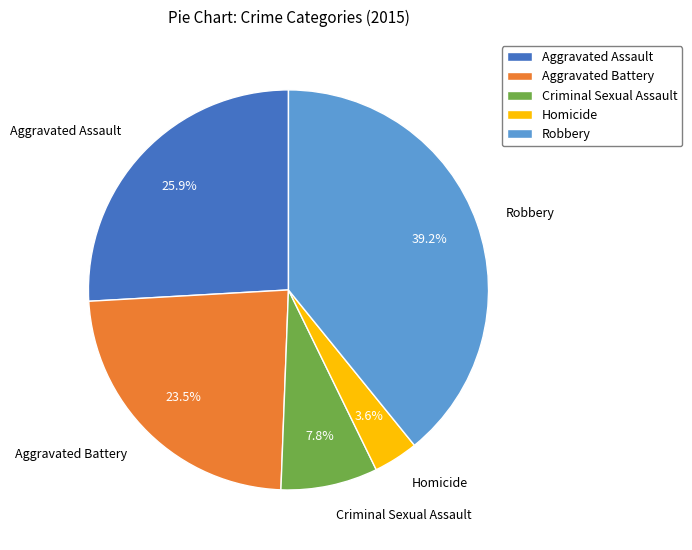

To the nearest percent, what portion does Homicide represent?

4%